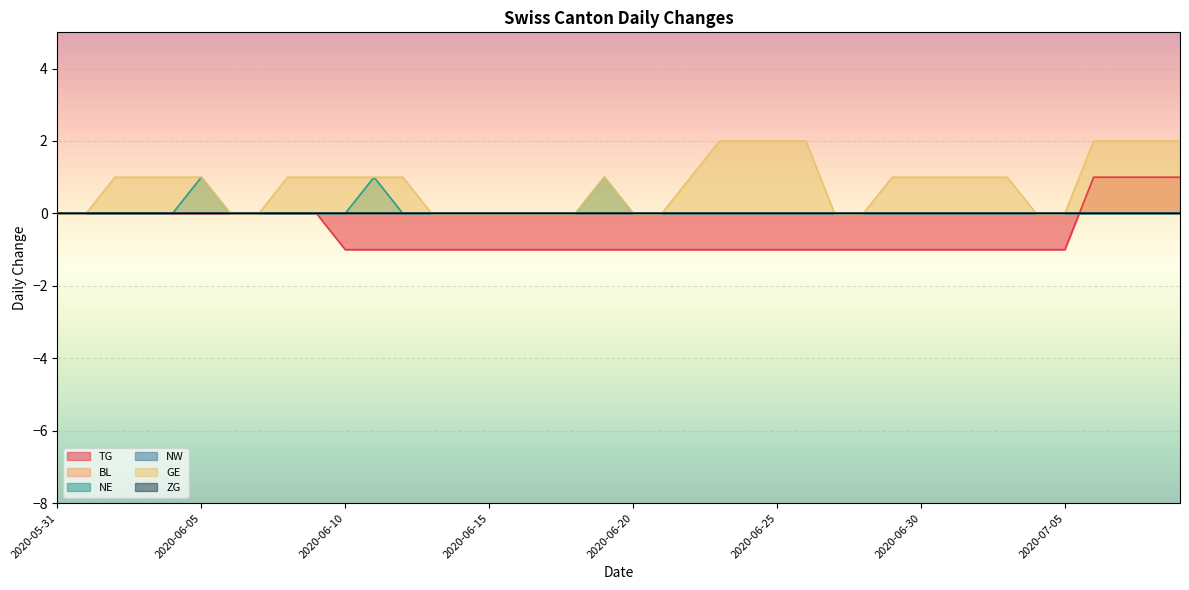

The value of GE at 2020-06-17 is -1. True or false?

False